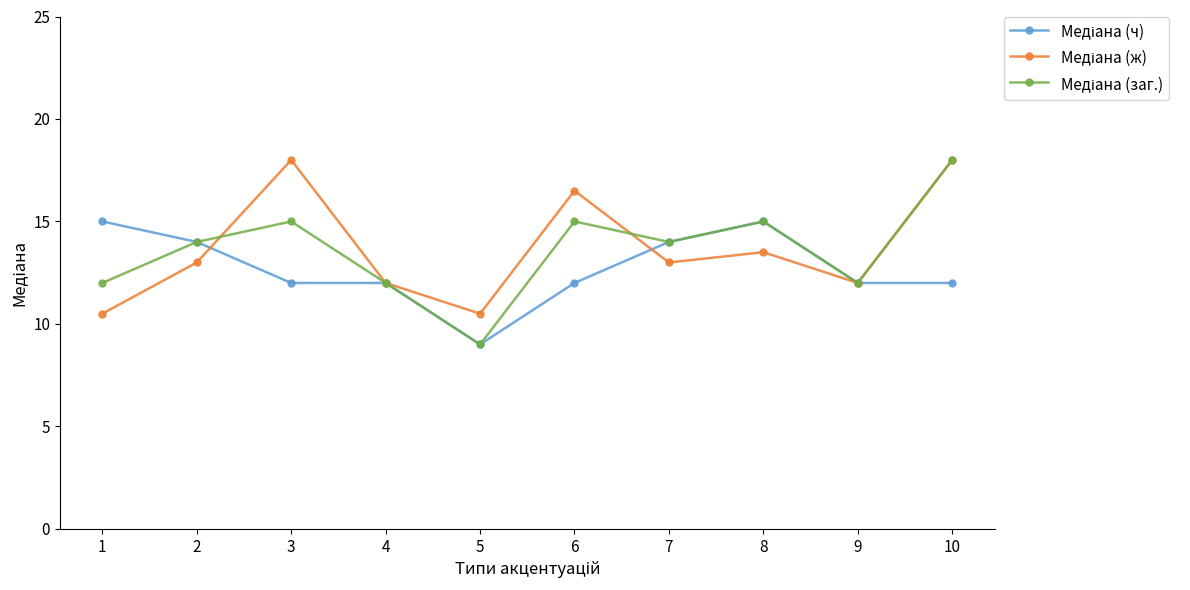

What is the spread (max minus min) of values at 8?

1.5